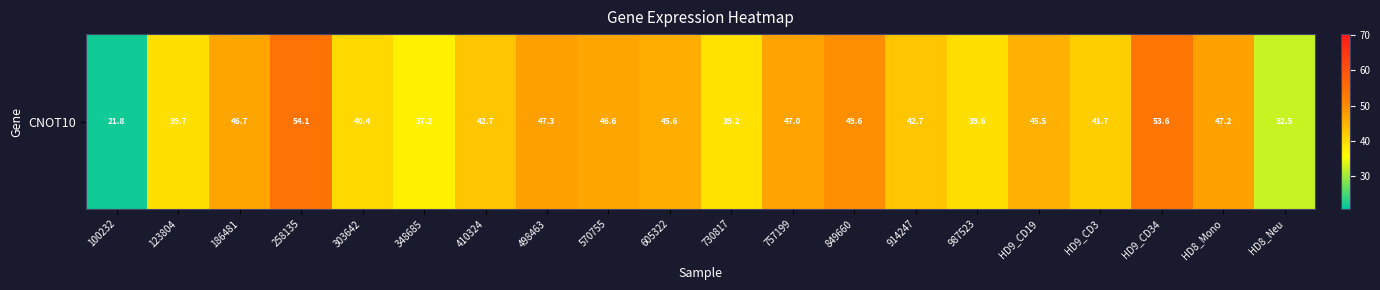

Where is the data nearest to the value 37?

348685